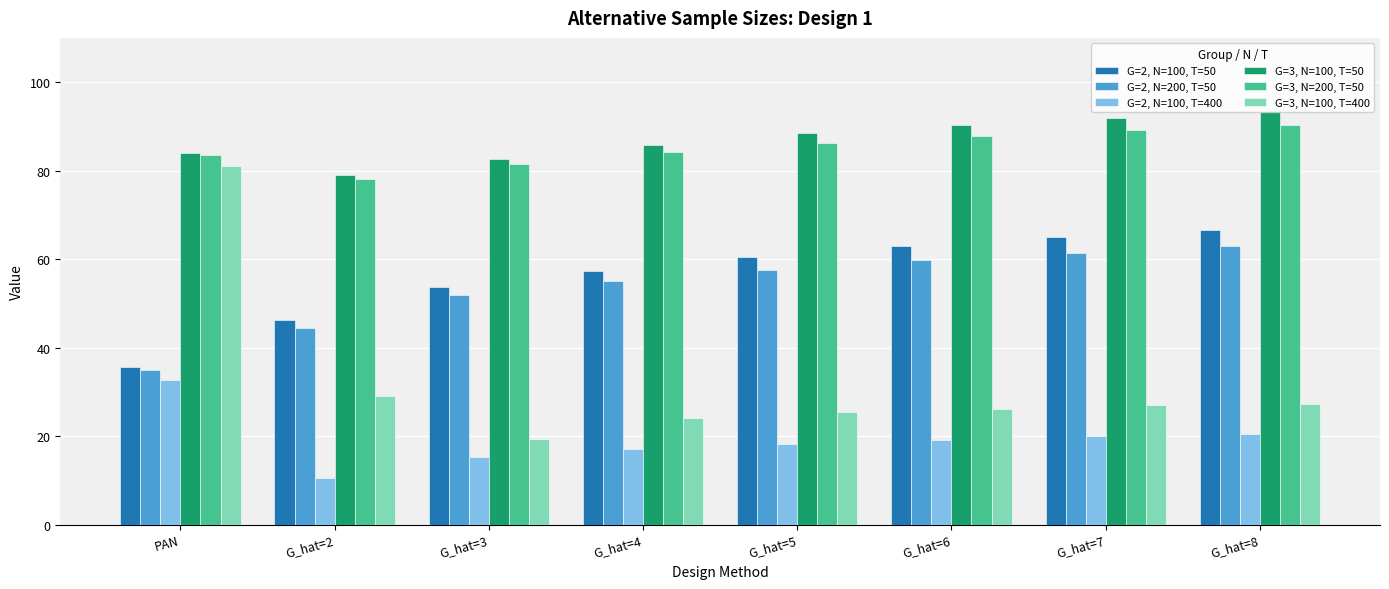

Is the value of G=3, N=100, T=50 at G_hat=7 greater than the value of G=2, N=100, T=50 at G_hat=4?

Yes